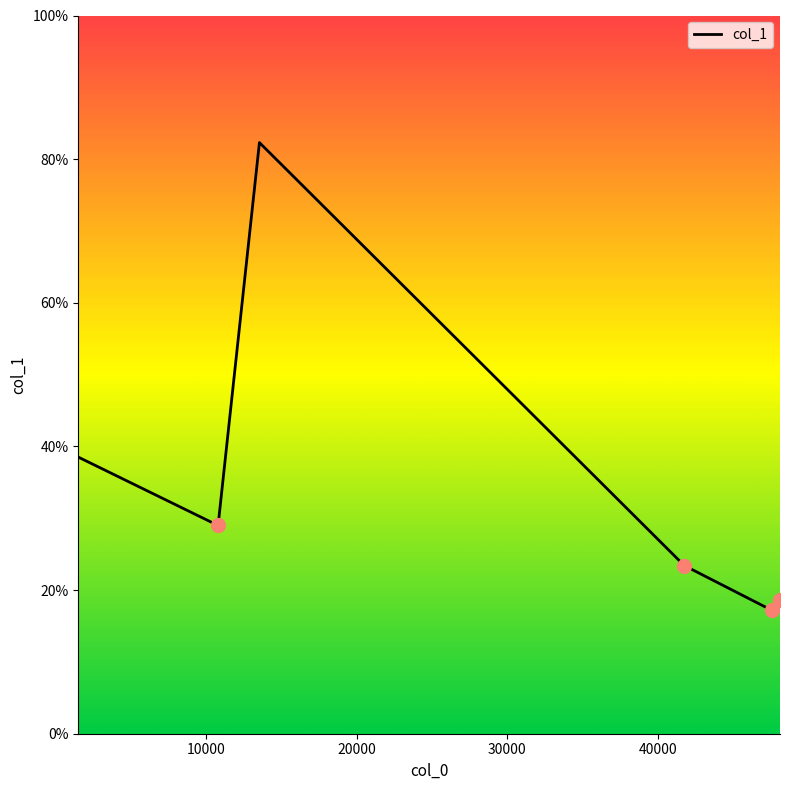

How many interior local valleys (lower than both neighbors) does the data have?

2